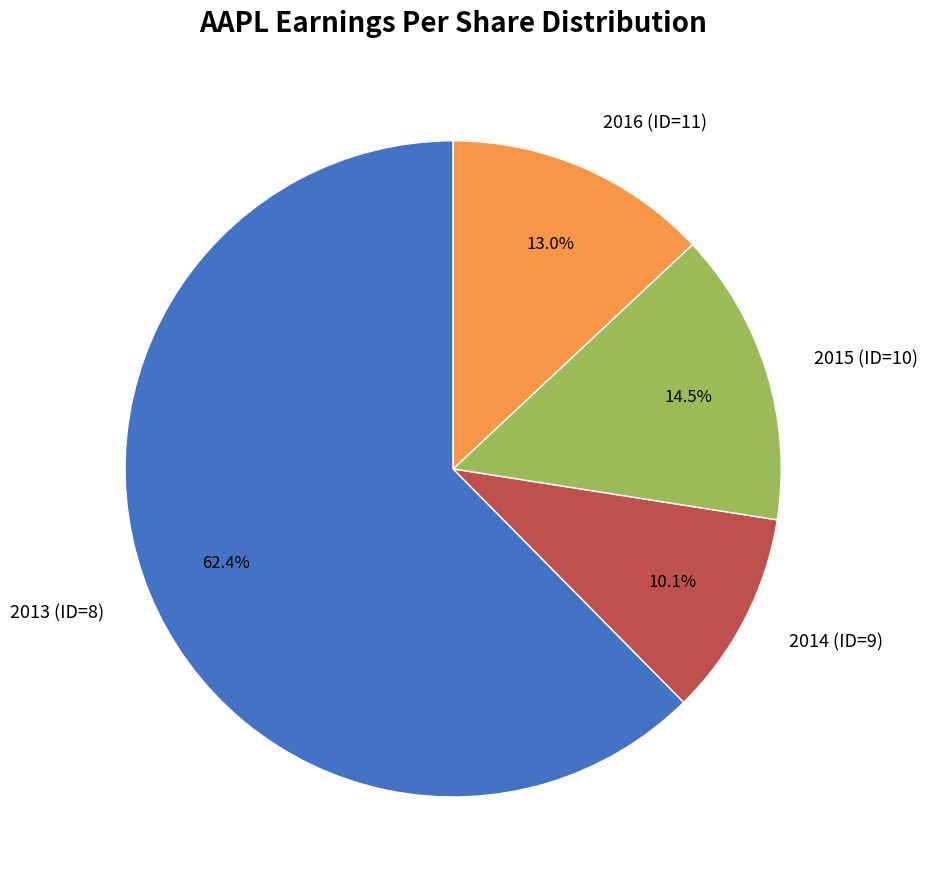

The 2015 (ID=10) slice represents 7% of the pie. True or false?

False